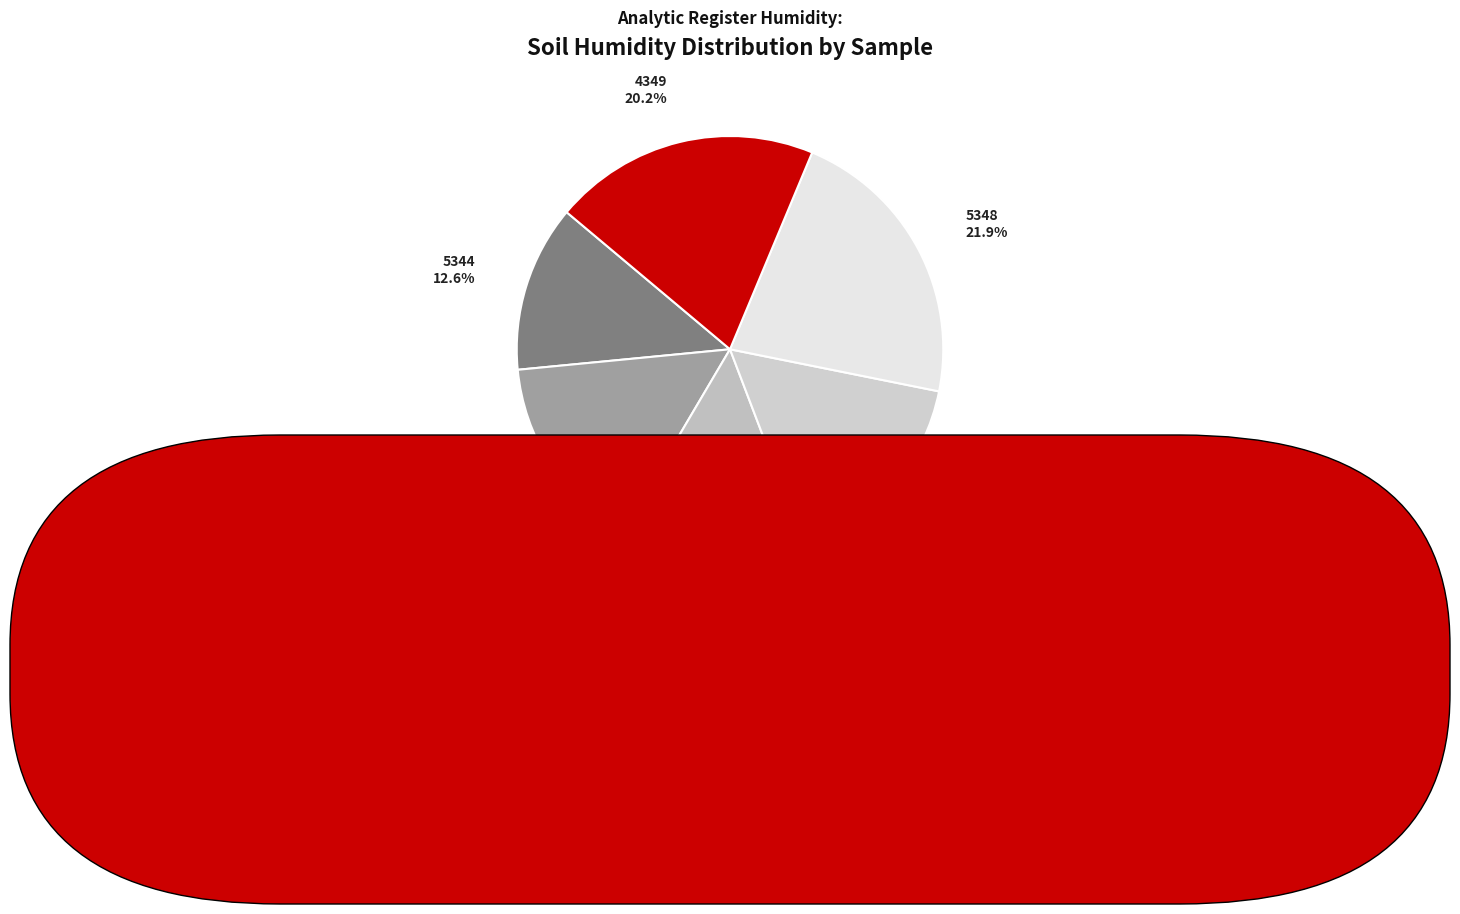

Do 5344 and 5346 together represent more than half of the pie?

No